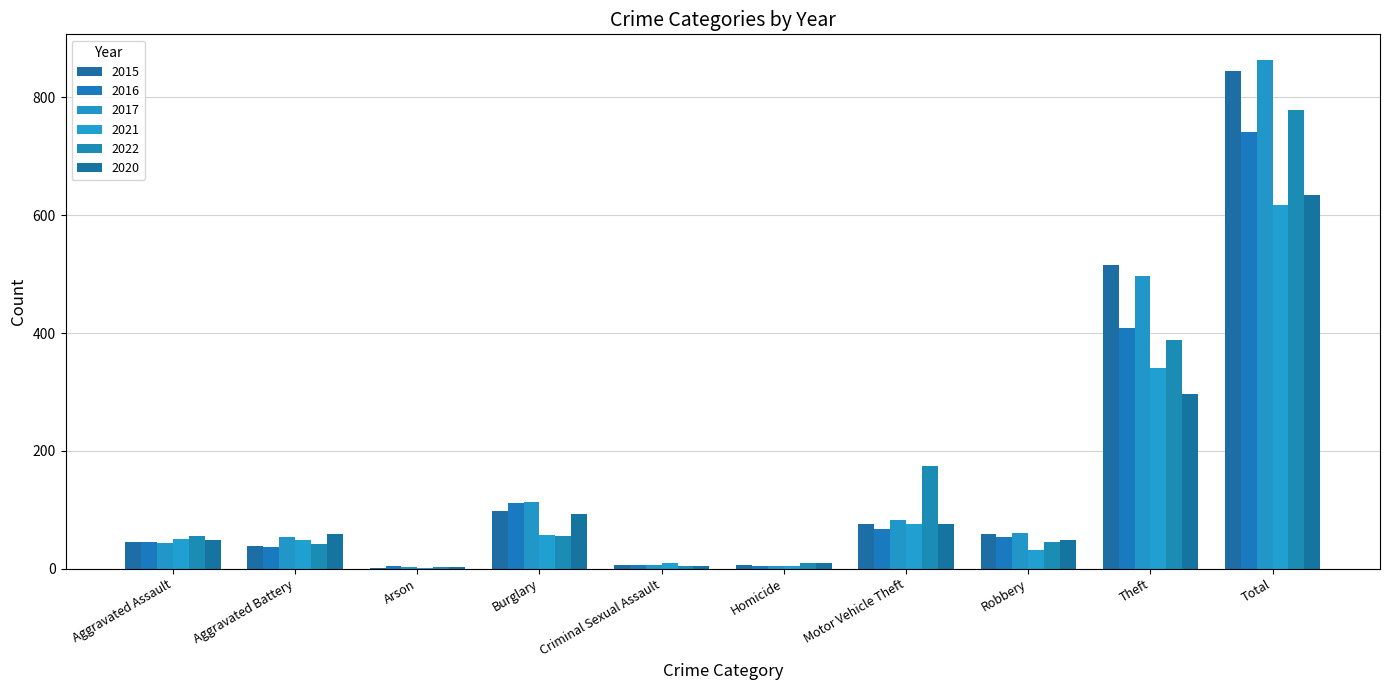

Rank the categories by 2022 value from lowest to highest.

Arson, Criminal Sexual Assault, Homicide, Aggravated Battery, Robbery, Aggravated Assault, Burglary, Motor Vehicle Theft, Theft, Total